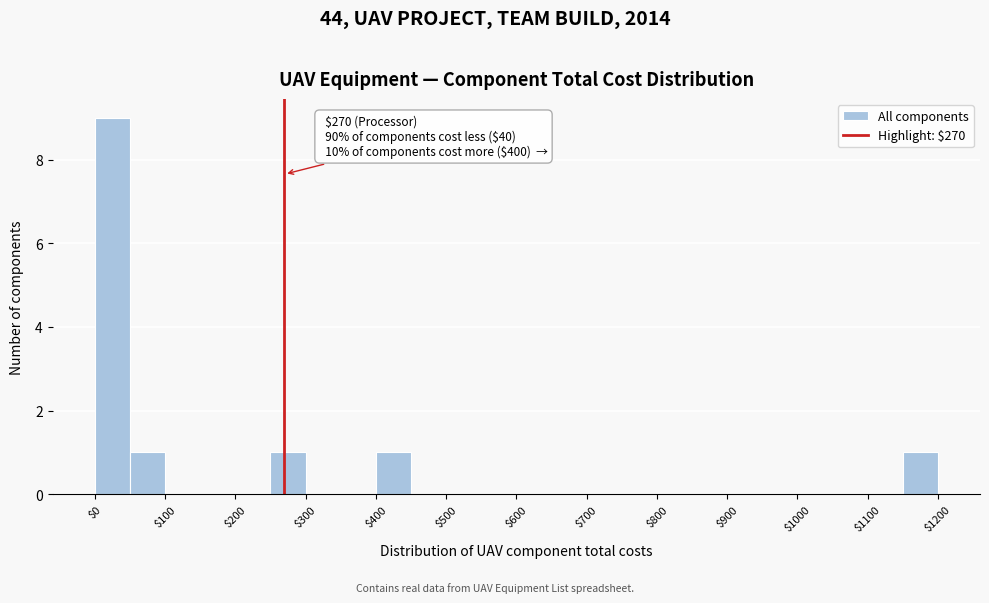

Over which range of the x-axis is the bar tallest?

0 to 50